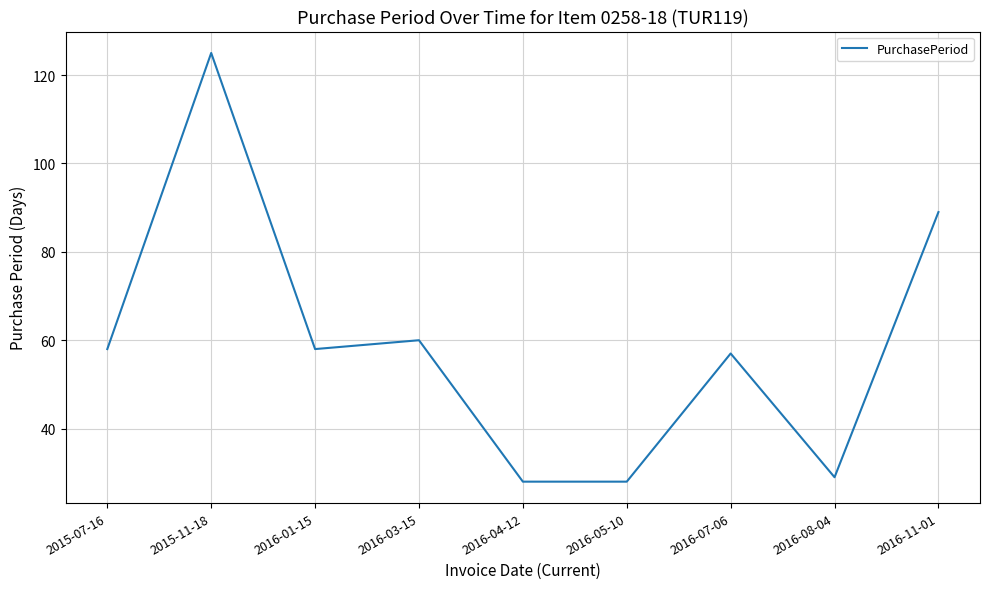

Which category has the highest value across all series?

2015-11-18